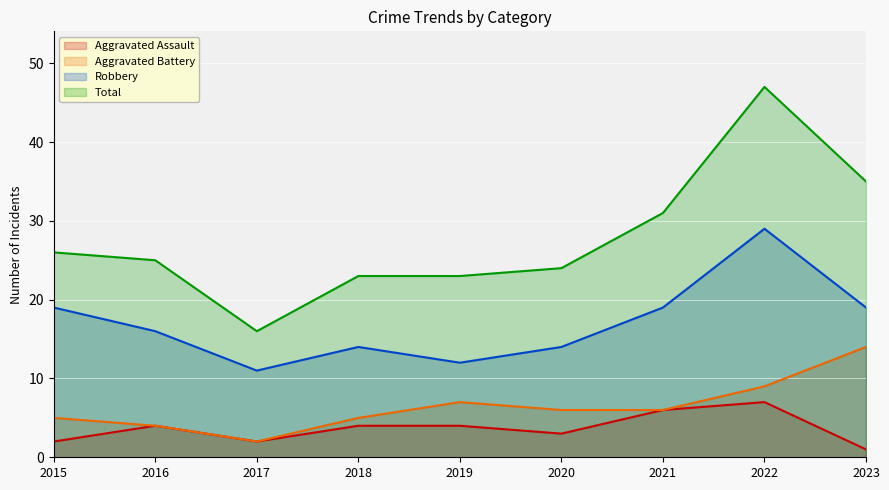

Which series has the largest total across all categories?

Total